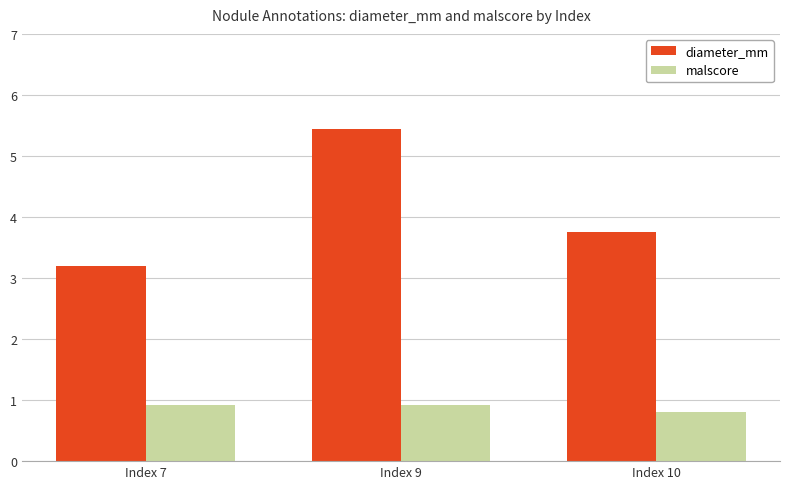

The diameter_mm series shows 2.2 at Index 7. True or false?

False